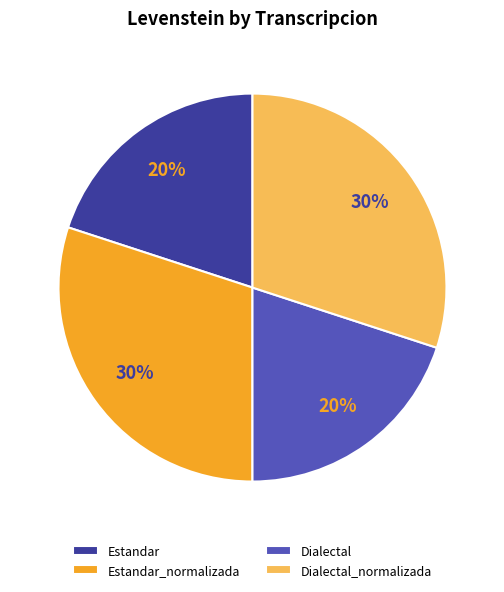

Is there any slice that represents more than half of the pie?

No